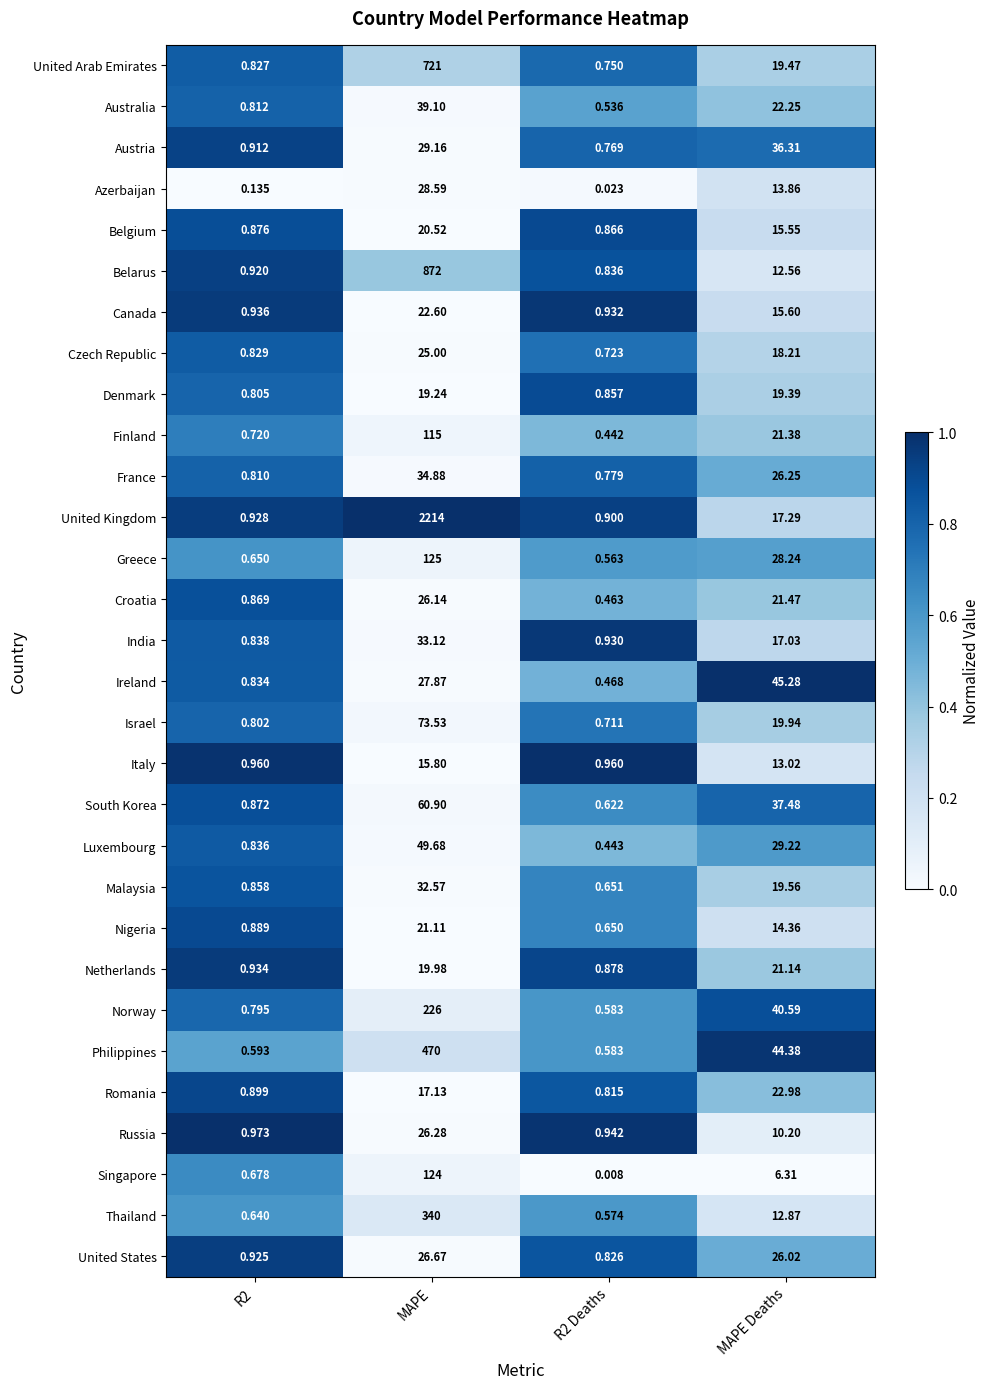

Rank the series at MAPE Deaths from lowest to highest value.

Singapore, Russia, Belarus, Thailand, Italy, Azerbaijan, Nigeria, Belgium, Canada, India, United Kingdom, Czech Republic, Denmark, United Arab Emirates, Malaysia, Israel, Netherlands, Finland, Croatia, Australia, Romania, United States, France, Greece, Luxembourg, Austria, South Korea, Norway, Philippines, Ireland